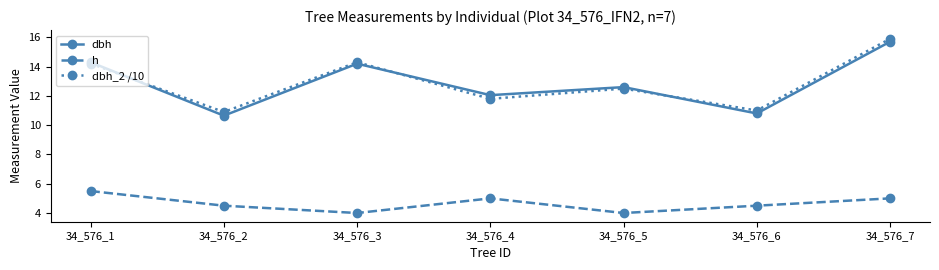

True or false: h and dbh_2 /10 intersect in this chart.

False